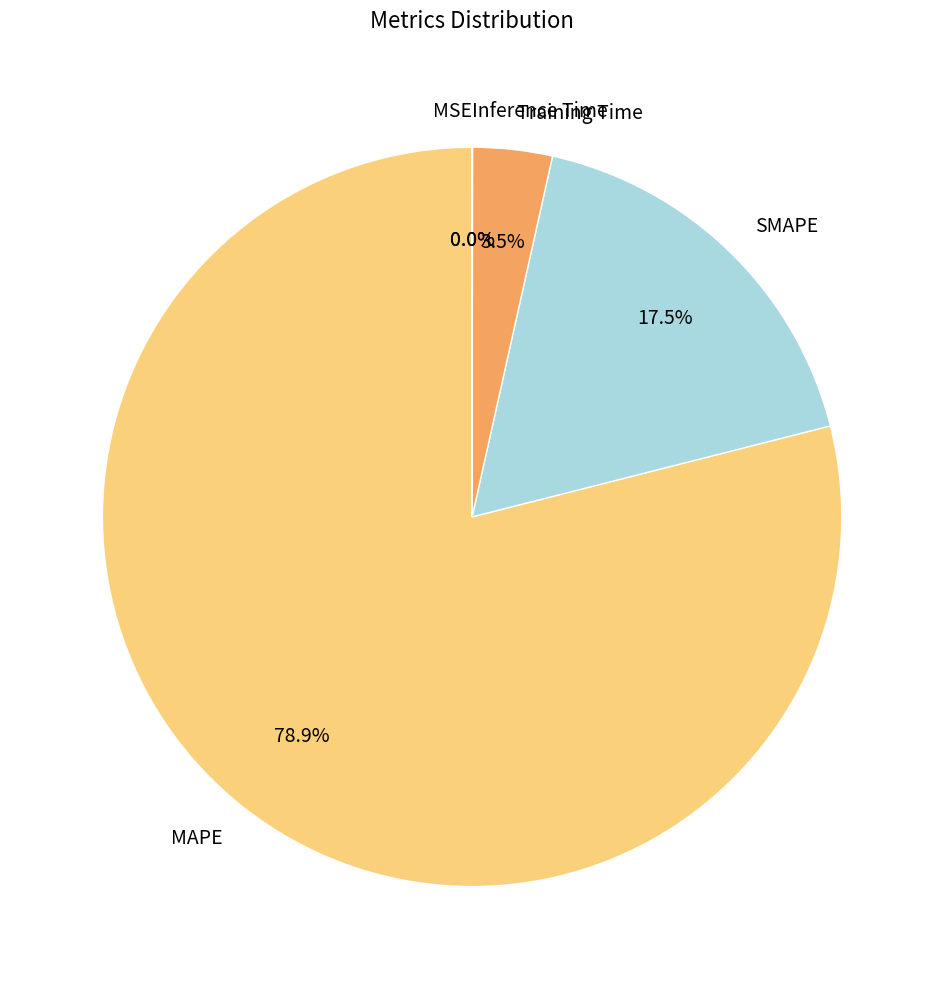

Which category has the biggest portion of the pie?

MAPE